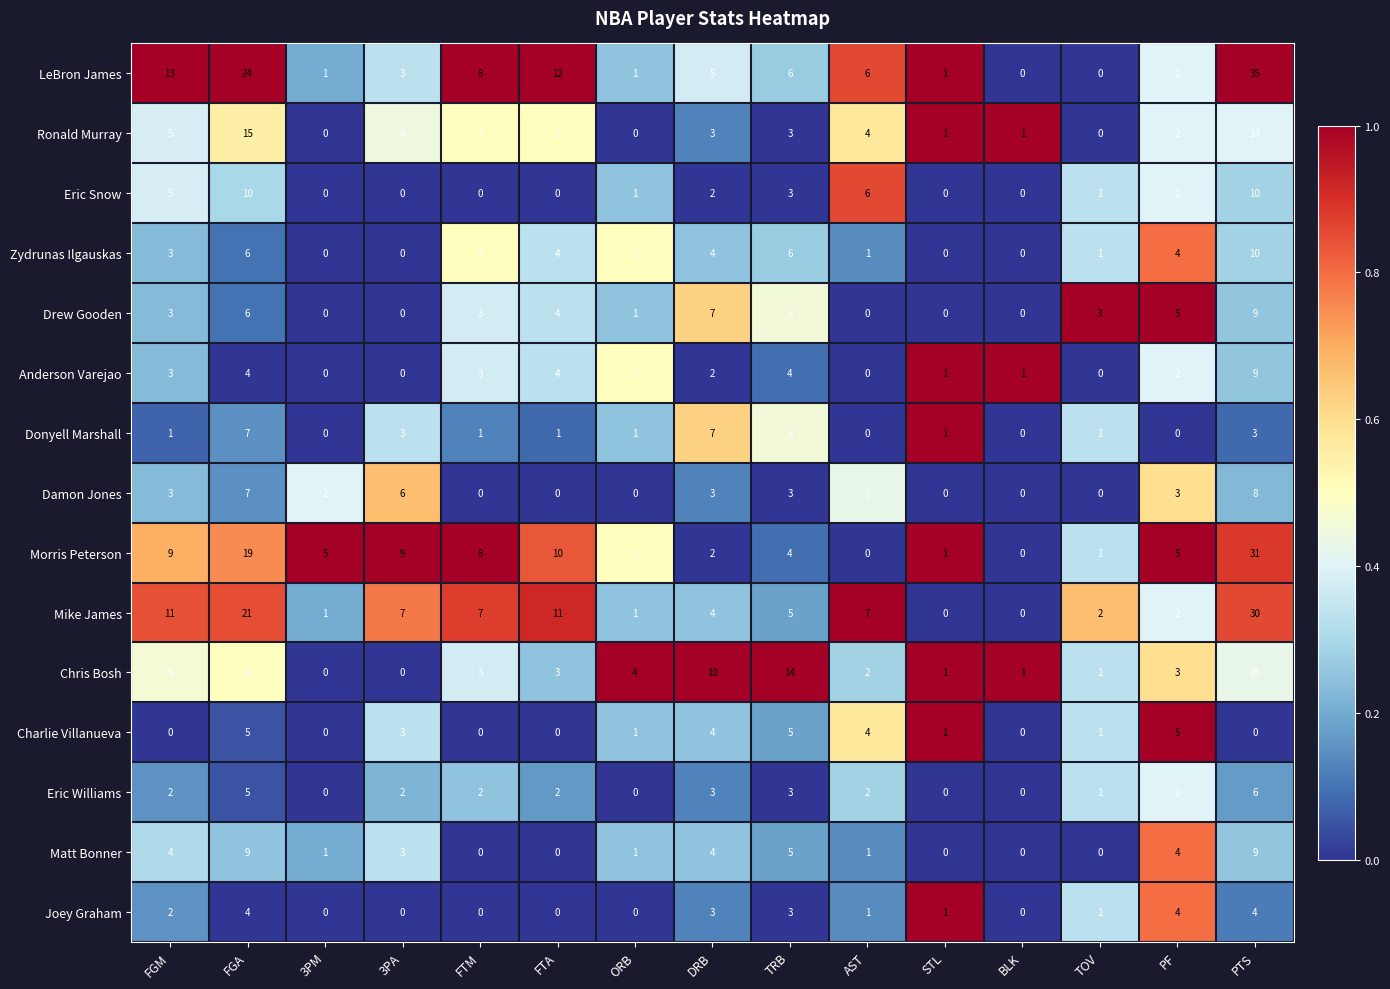

What value does the Mike James series have at PTS, to the nearest 5?

30